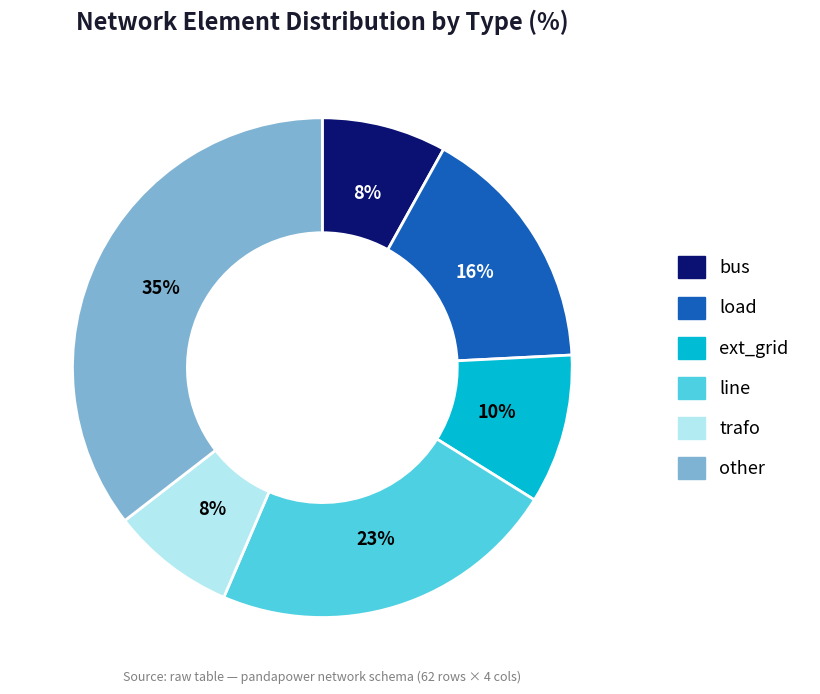

True or false: line accounts for 23% of the total.

True